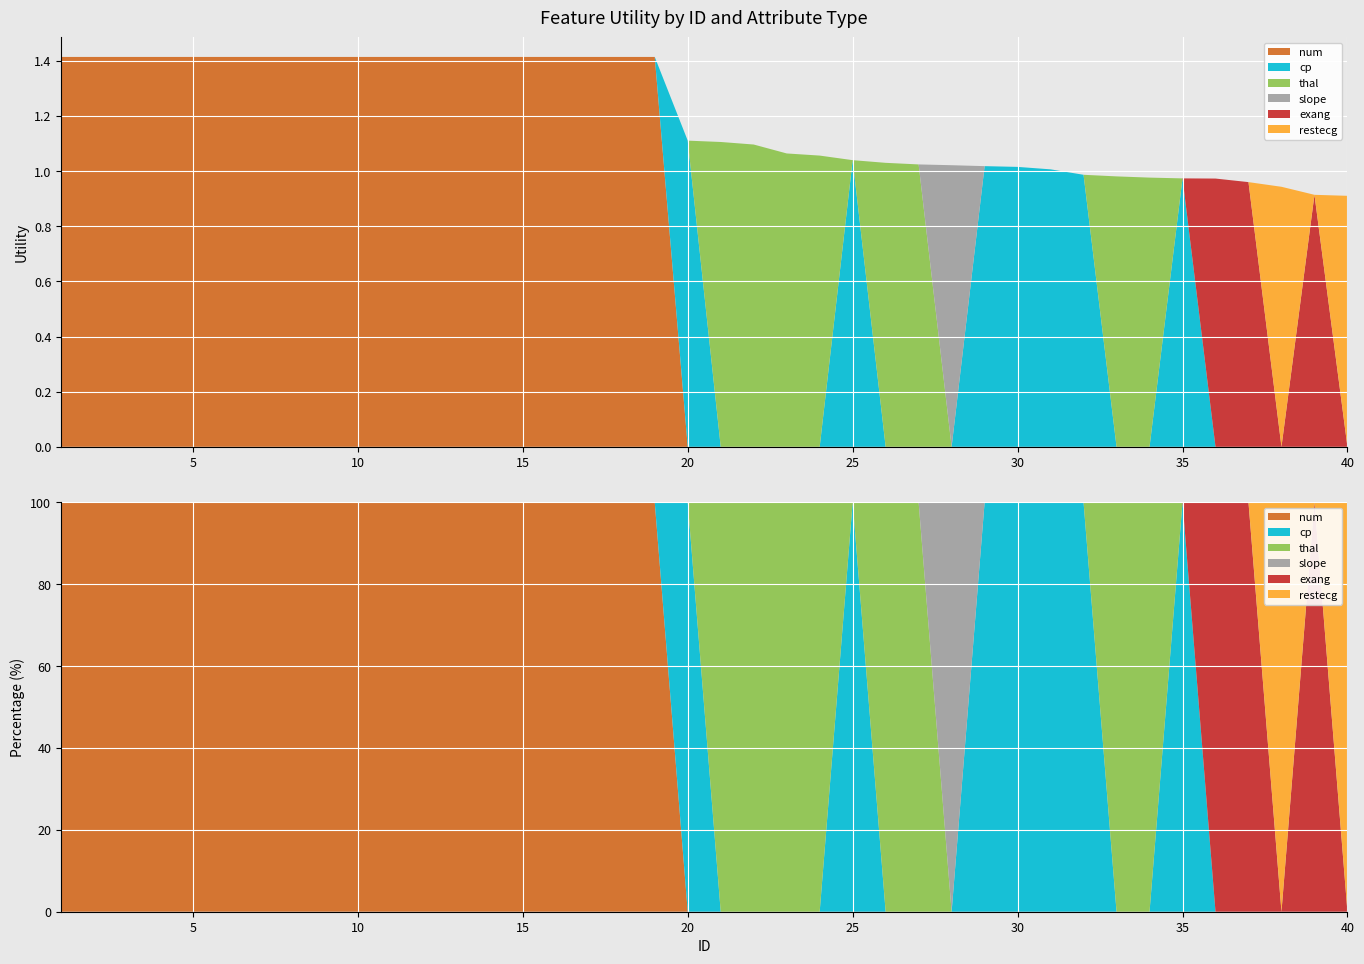

Reading right to left, list all the values displayed in this chart.

num: 0.0	0.0	0.0	0.0	0.0	0.0	0.0	0.0	0.0	0.0	0.0	0.0	0.0	0.0	0.0	0.0	0.0	0.0	0.0	0.0	0.0	1.4	1.4	1.4	1.4	1.4	1.4	1.4	1.4	1.4	1.4	1.4	1.4	1.4	1.4	1.4	1.4	1.4	1.4	1.4
cp: 0.0	0.0	0.0	0.0	0.0	1.0	0.0	0.0	1.0	1.0	1.0	1.0	0.0	0.0	0.0	1.0	0.0	0.0	0.0	0.0	1.1	0.0	0.0	0.0	0.0	0.0	0.0	0.0	0.0	0.0	0.0	0.0	0.0	0.0	0.0	0.0	0.0	0.0	0.0	0.0
thal: 0.0	0.0	0.0	0.0	0.0	0.0	1.0	1.0	0.0	0.0	0.0	0.0	0.0	1.0	1.0	0.0	1.1	1.1	1.1	1.1	0.0	0.0	0.0	0.0	0.0	0.0	0.0	0.0	0.0	0.0	0.0	0.0	0.0	0.0	0.0	0.0	0.0	0.0	0.0	0.0
slope: 0.0	0.0	0.0	0.0	0.0	0.0	0.0	0.0	0.0	0.0	0.0	0.0	1.0	0.0	0.0	0.0	0.0	0.0	0.0	0.0	0.0	0.0	0.0	0.0	0.0	0.0	0.0	0.0	0.0	0.0	0.0	0.0	0.0	0.0	0.0	0.0	0.0	0.0	0.0	0.0
exang: 0.0	0.9	0.0	1.0	1.0	0.0	0.0	0.0	0.0	0.0	0.0	0.0	0.0	0.0	0.0	0.0	0.0	0.0	0.0	0.0	0.0	0.0	0.0	0.0	0.0	0.0	0.0	0.0	0.0	0.0	0.0	0.0	0.0	0.0	0.0	0.0	0.0	0.0	0.0	0.0
restecg: 0.9	0.0	0.9	0.0	0.0	0.0	0.0	0.0	0.0	0.0	0.0	0.0	0.0	0.0	0.0	0.0	0.0	0.0	0.0	0.0	0.0	0.0	0.0	0.0	0.0	0.0	0.0	0.0	0.0	0.0	0.0	0.0	0.0	0.0	0.0	0.0	0.0	0.0	0.0	0.0